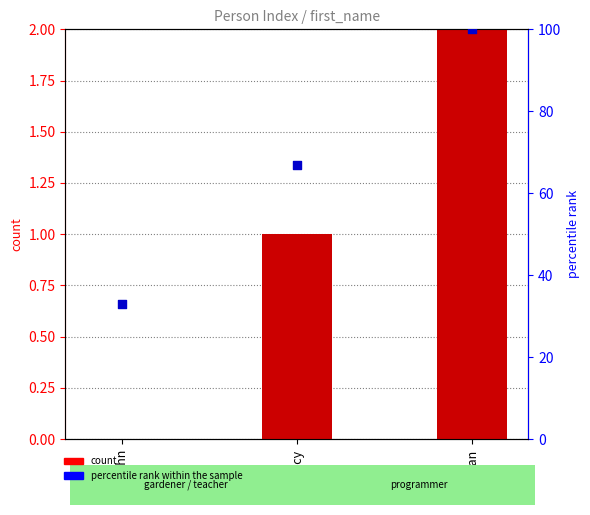

At how many categories does at least one series exceed 8?

3